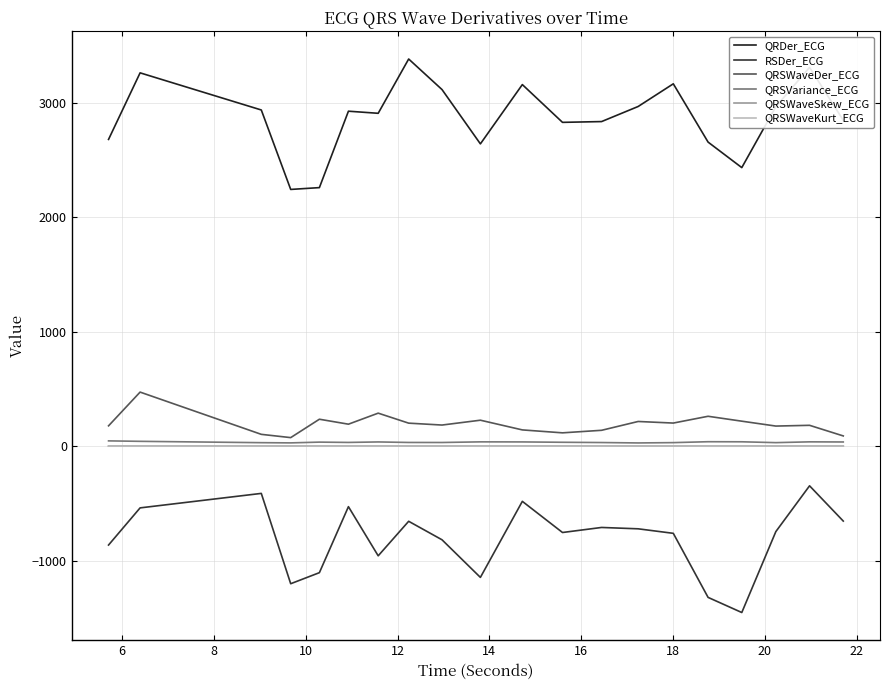

Does the chart display data point markers on the line(s)?

No